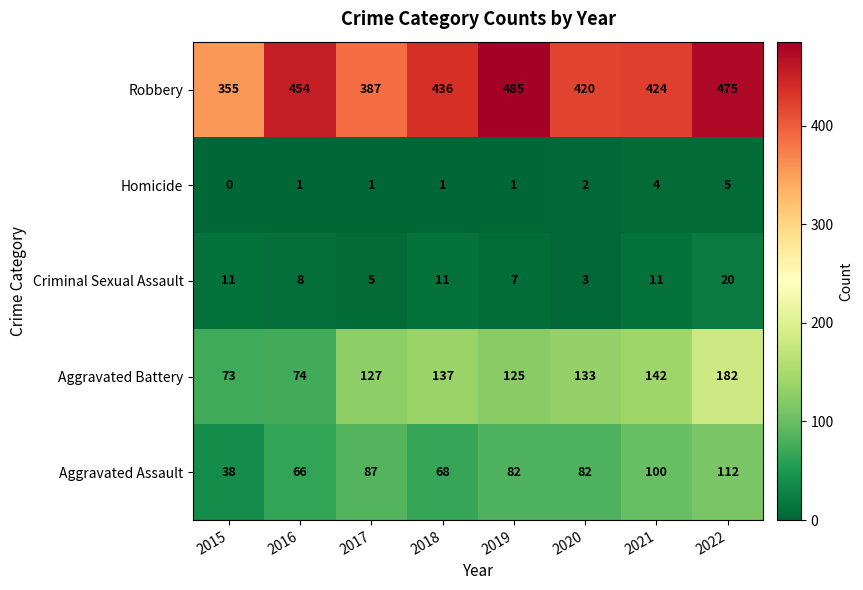

Rank the series at 2017 from lowest to highest value.

Homicide, Criminal Sexual Assault, Aggravated Assault, Aggravated Battery, Robbery